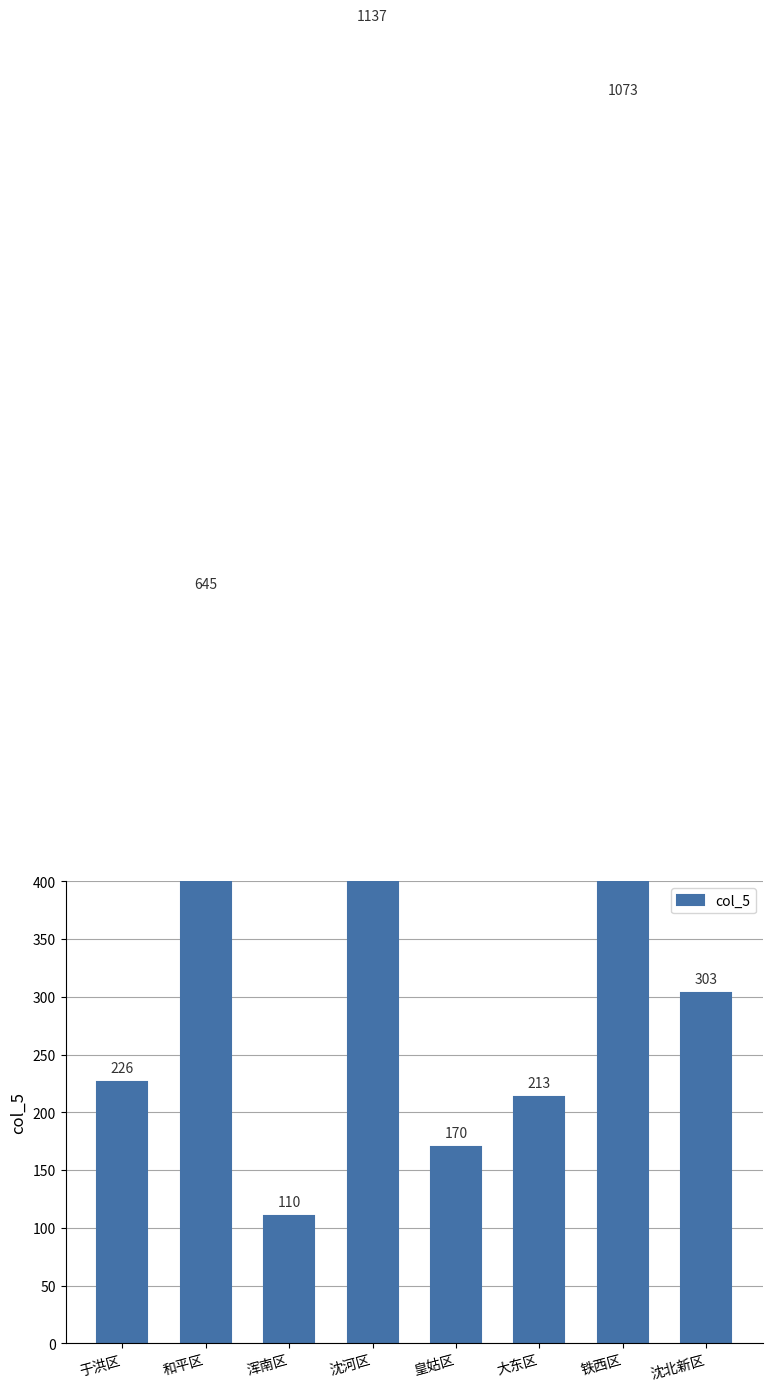

Reading right to left, list all the values displayed in this chart.

沈北新区=303	铁西区=1073	大东区=213	皇姑区=170	沈河区=1137	浑南区=110	和平区=645	于洪区=226